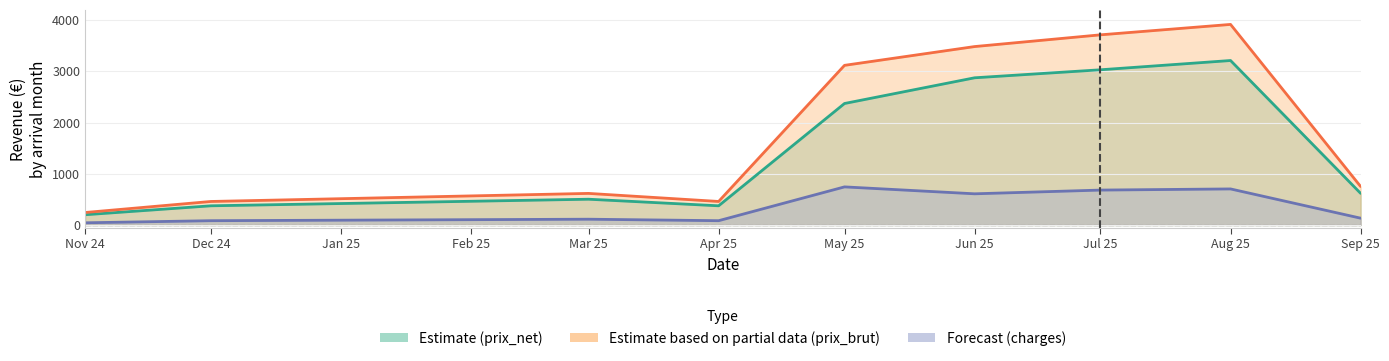

Count the number of data series in this chart.

3